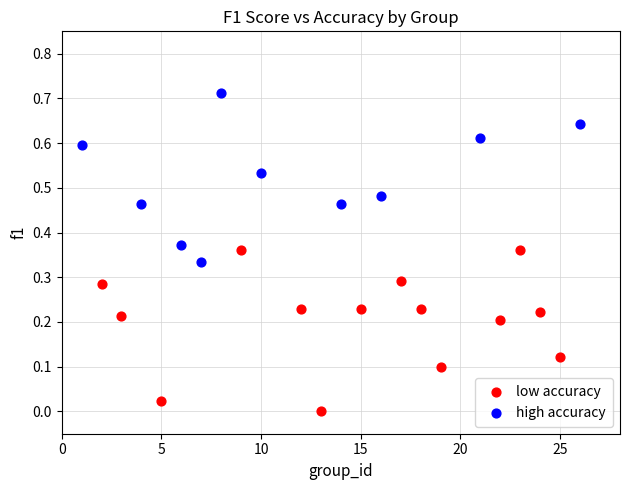

Which series reaches the minimum Y coordinate?

low accuracy